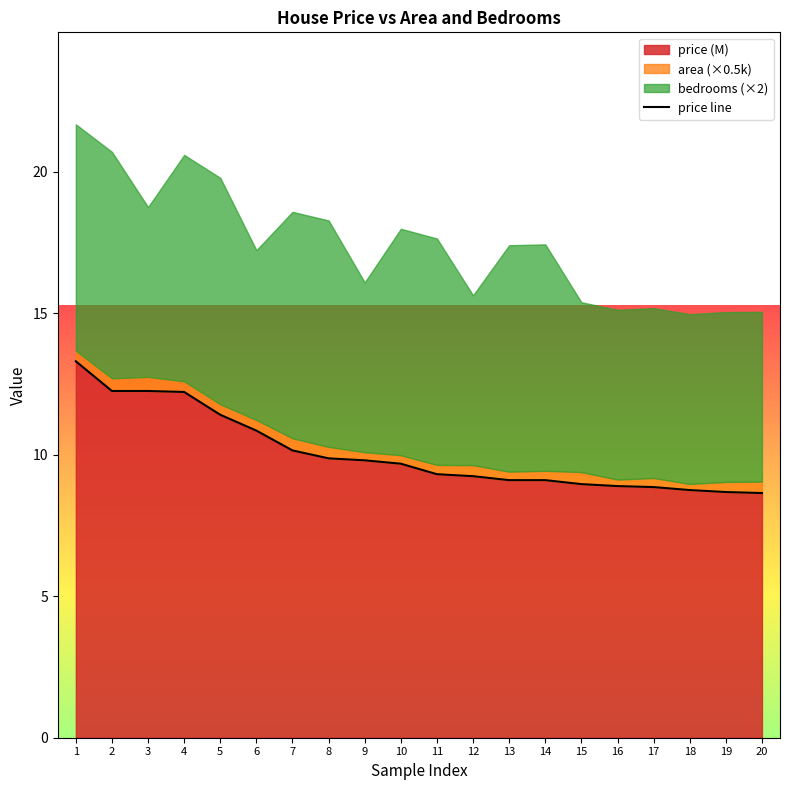

What is the value of the 8th point from the left?

9.9